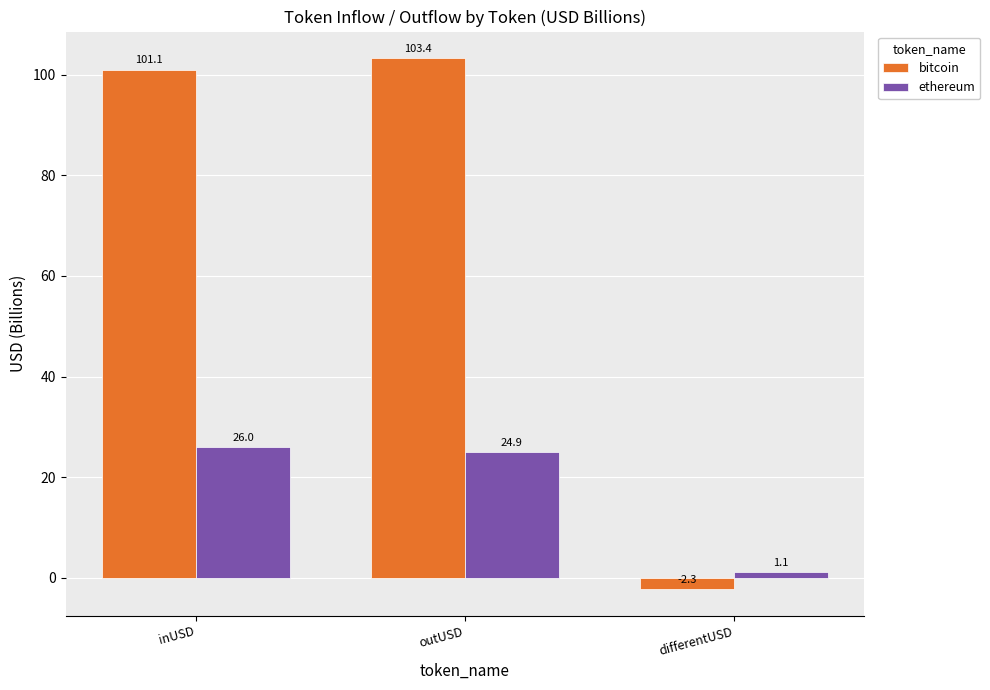

Between inUSD and differentUSD, which series saw the biggest shift?

bitcoin